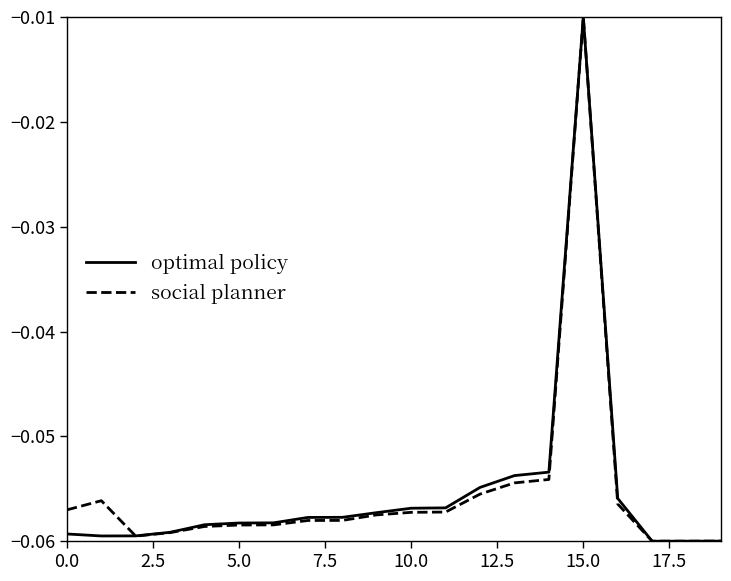

What is the average value of the optimal policy series?

-0.1